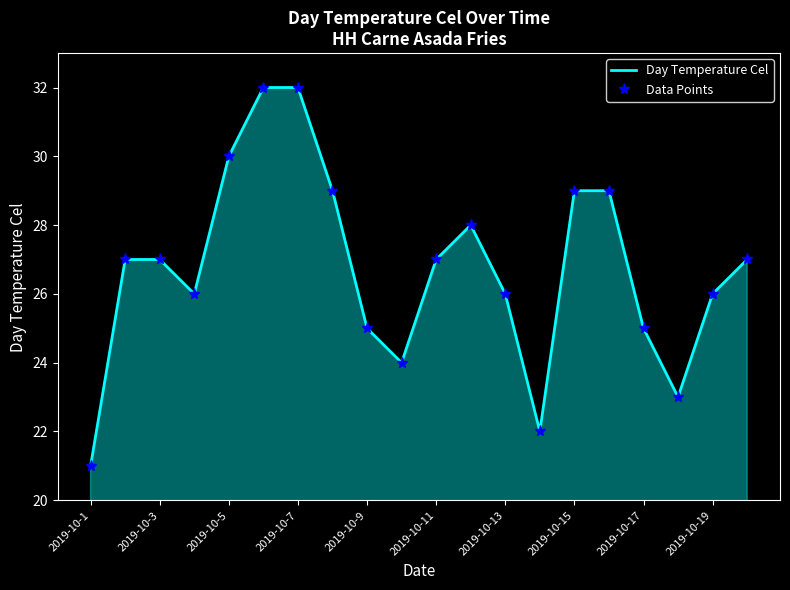

Reading right to left, what are all the values shown in this chart?

27	26	23	25	29	29	22	26	28	27	24	25	29	32	32	30	26	27	27	21